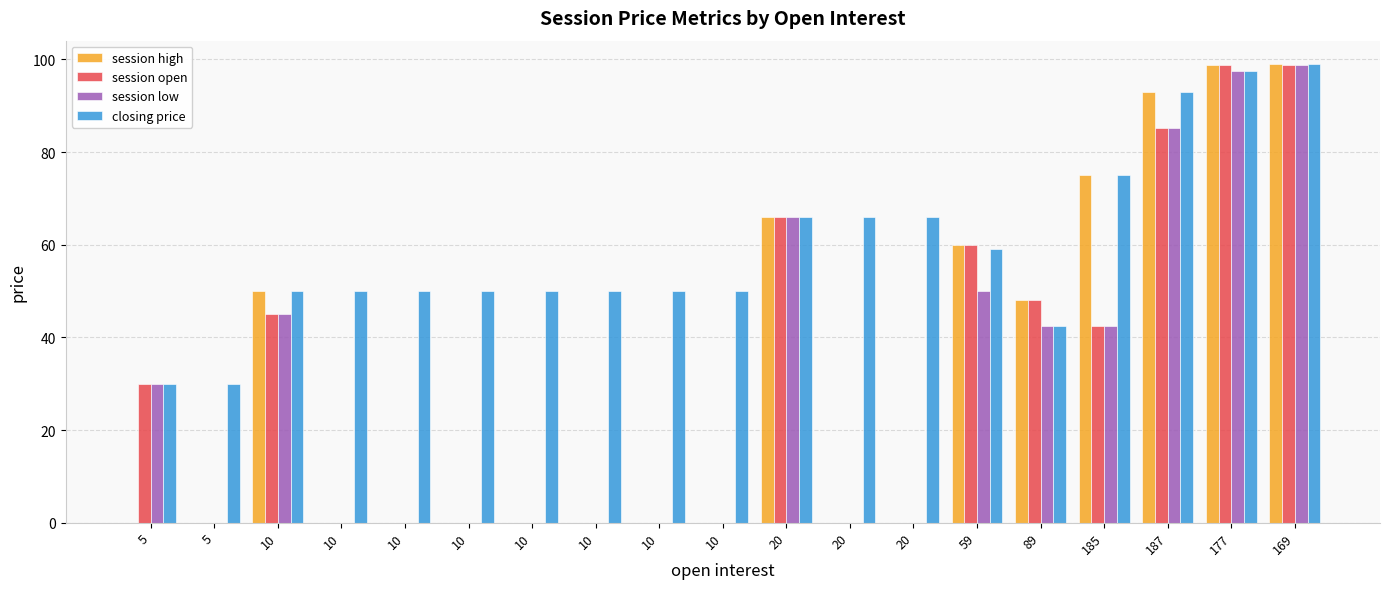

Reading left to right, what are all the values shown in this chart?

session high: 0.0	0.0	50.0	0.0	0.0	0.0	0.0	0.0	0.0	0.0	66.0	0.0	0.0	60.0	48.0	75.0	93.0	98.9	99.1
session open: 30.0	0.0	45.0	0.0	0.0	0.0	0.0	0.0	0.0	0.0	66.0	0.0	0.0	60.0	48.0	42.5	85.2	98.9	98.9
session low: 30.0	0.0	45.0	0.0	0.0	0.0	0.0	0.0	0.0	0.0	66.0	0.0	0.0	50.0	42.5	42.5	85.2	97.5	98.8
closing price: 30.0	30.0	50.0	50.0	50.0	50.0	50.0	50.0	50.0	50.0	66.0	66.0	66.0	59.0	42.5	75.0	93.0	97.5	99.1